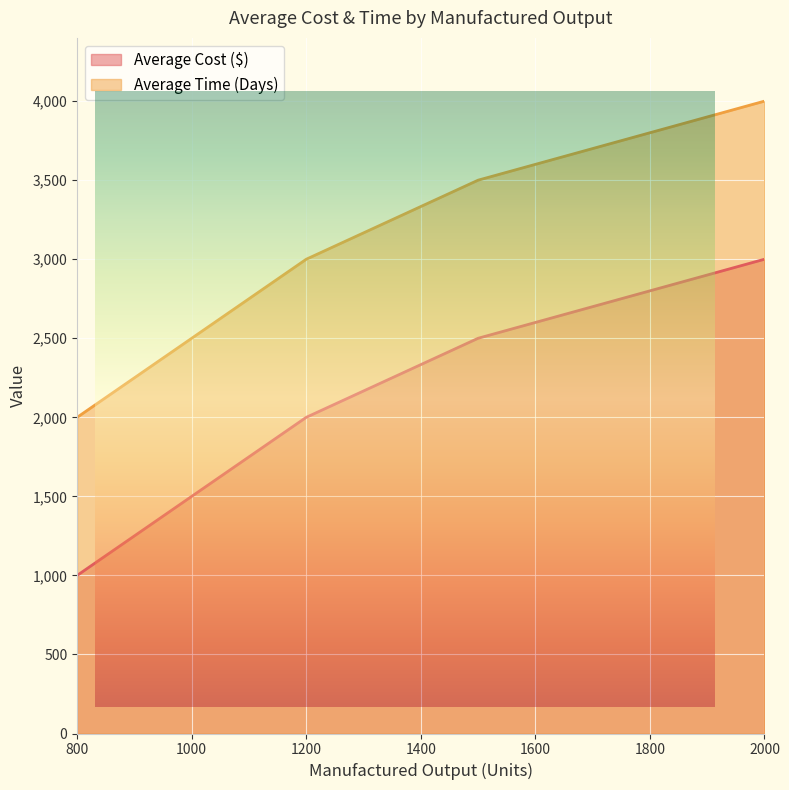

What is the maximum value shown in the chart?

4000